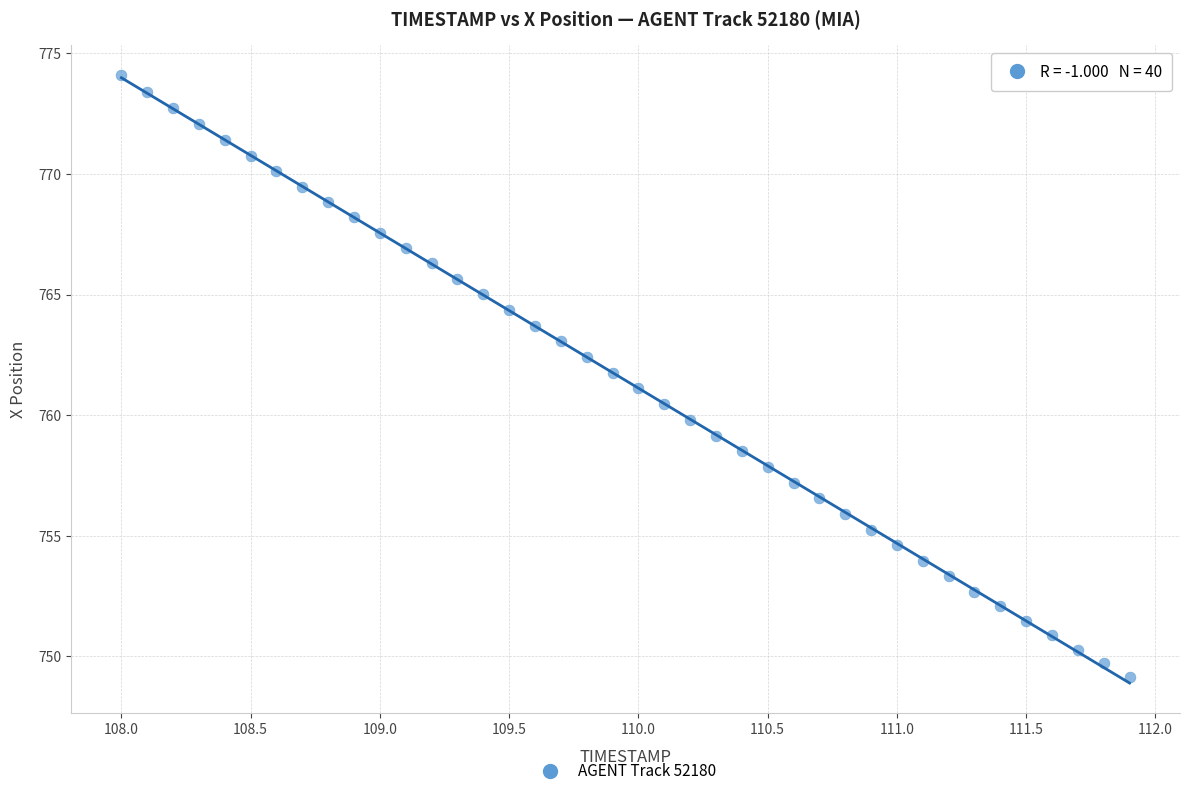

What is the range of X values (max minus min)?

3.9